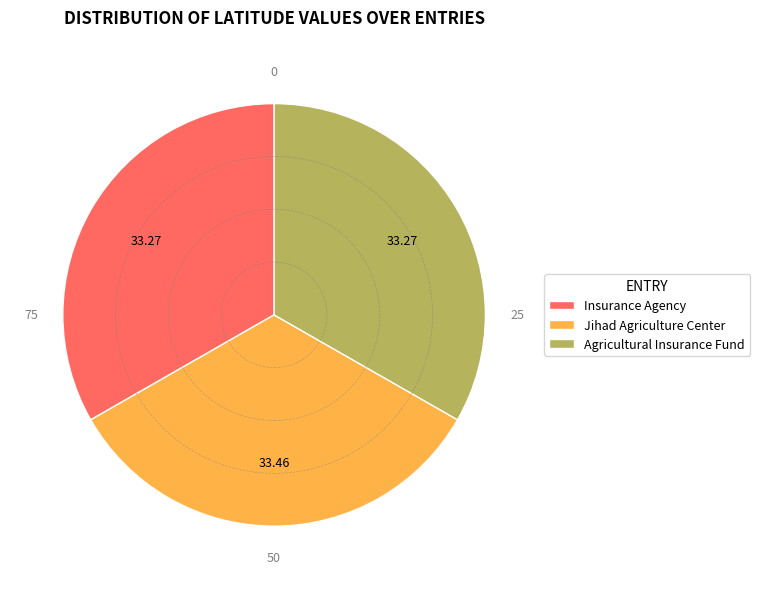

What is the ratio of the value at Agricultural Insurance Fund to the value at Jihad Agriculture Center?

1.0